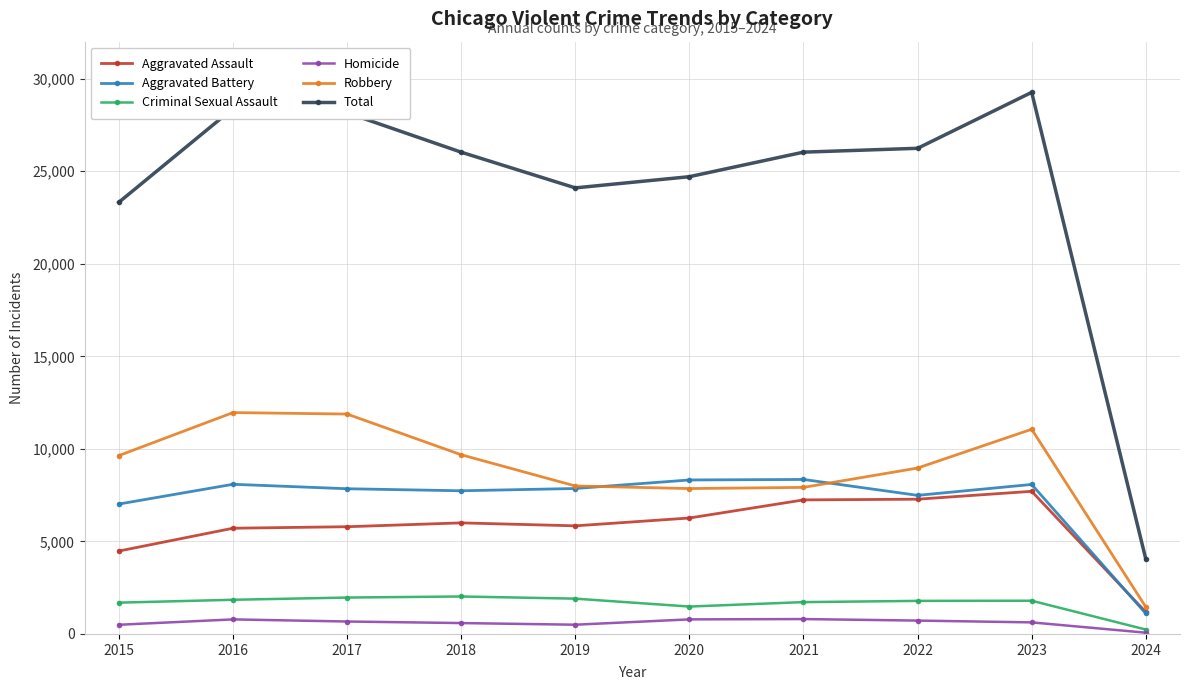

True or false: Criminal Sexual Assault and Total intersect in this chart.

False